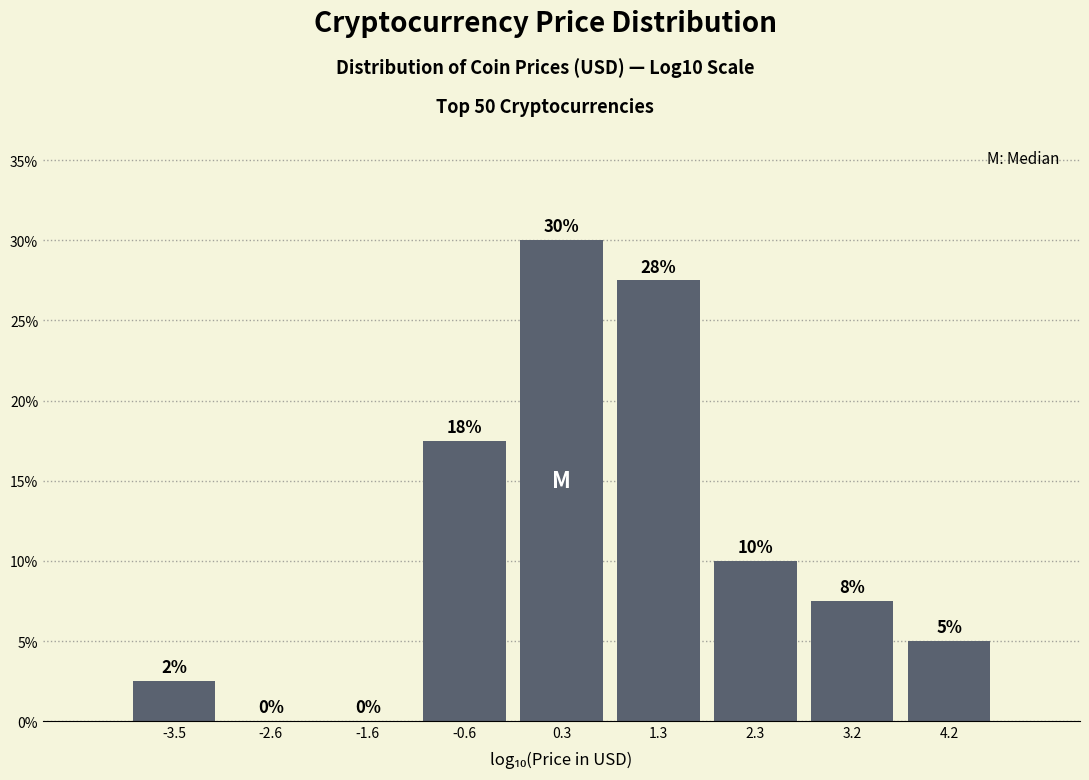

Which range on the x-axis has the tallest bar?

-0.2 to 0.8